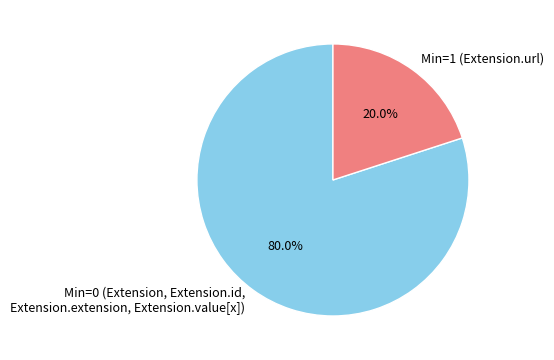

Rank the categories by value from lowest to highest.

Min=1 (Extension.url), Min=0 (Extension, Extension.id, Extension.extension, Extension.value[x])